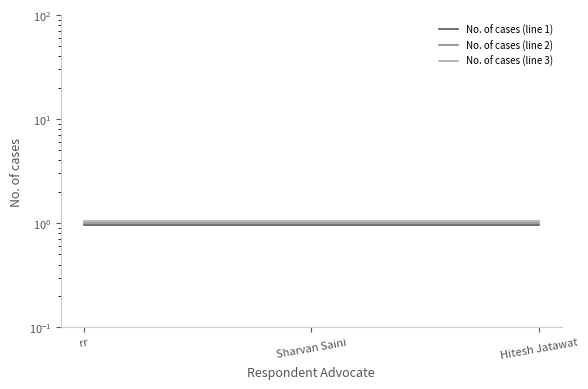

Rank the categories by No. of cases (line 2) value from lowest to highest.

rr, Sharvan Saini, Hitesh Jatawat